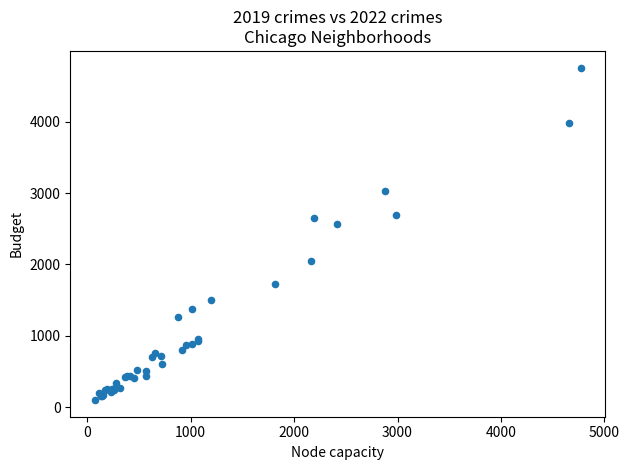

What Y value in the scatter plot is closest to 2430?

2566